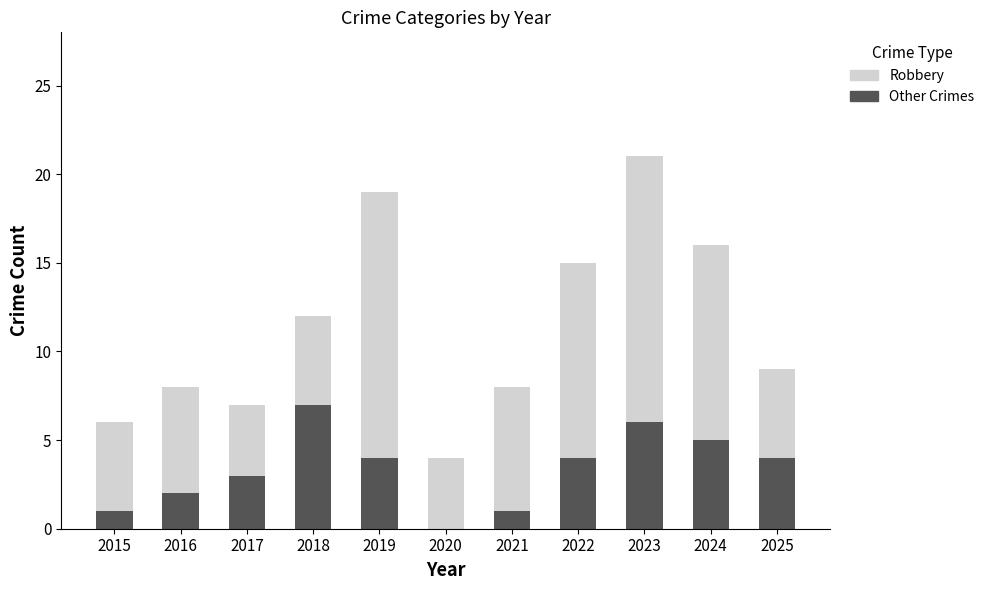

Reading right to left, transcribe the values for Other Crimes.

2025=4	2024=5	2023=6	2022=4	2021=1	2020=0	2019=4	2018=7	2017=3	2016=2	2015=1